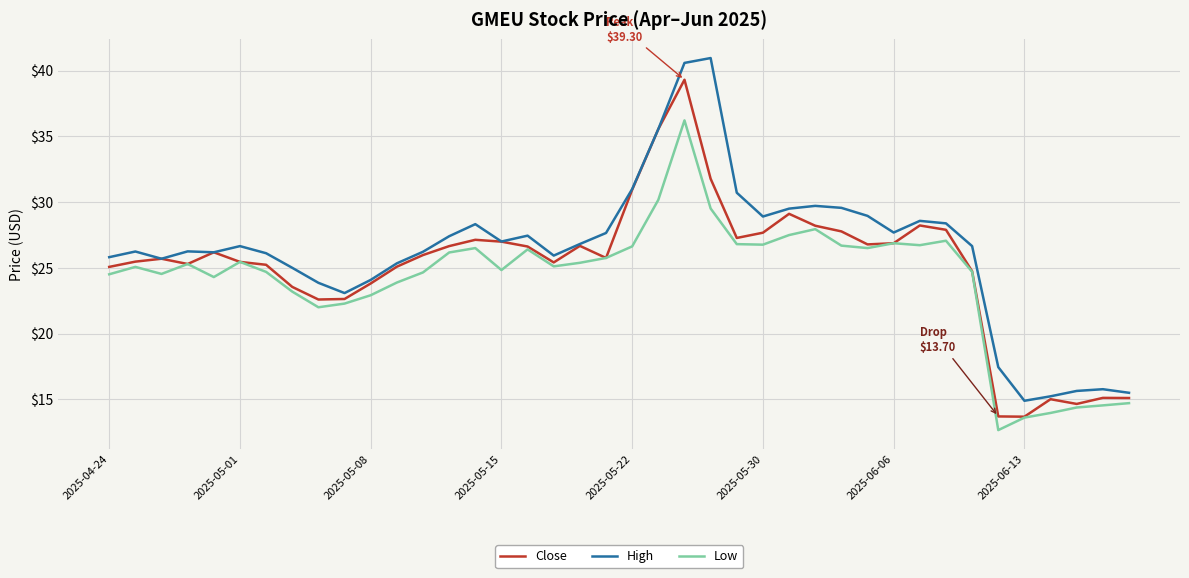

What is the lowest value of the High series?

14.9